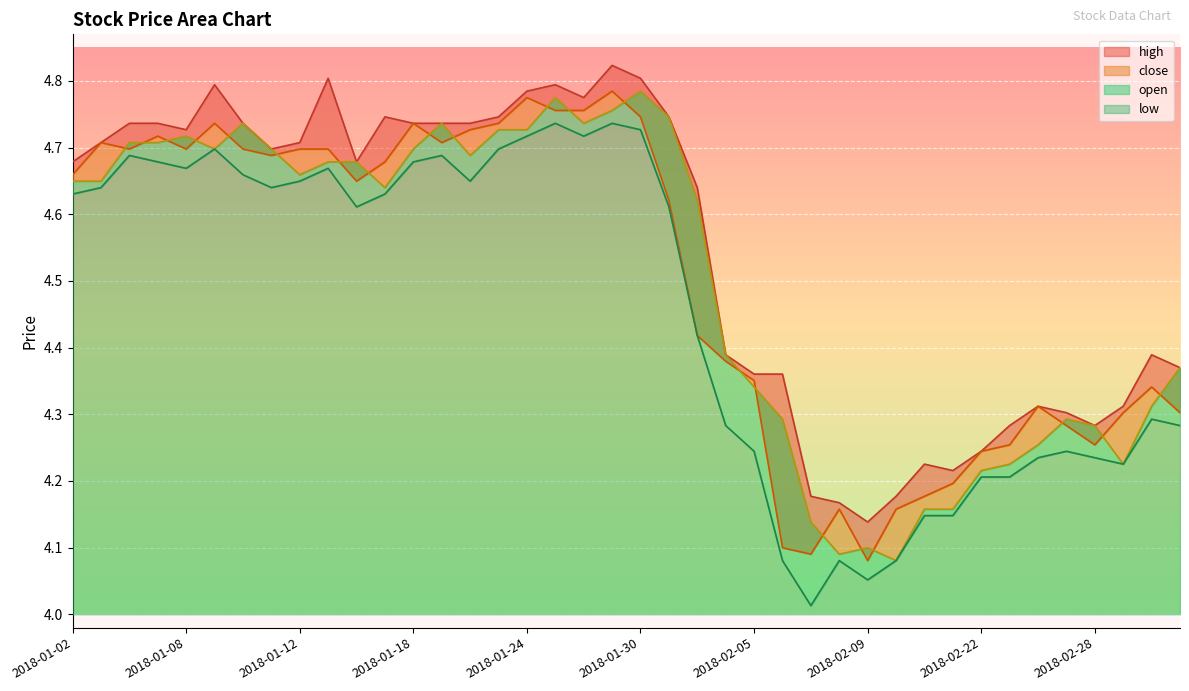

Which series has the widest spread of values?

low